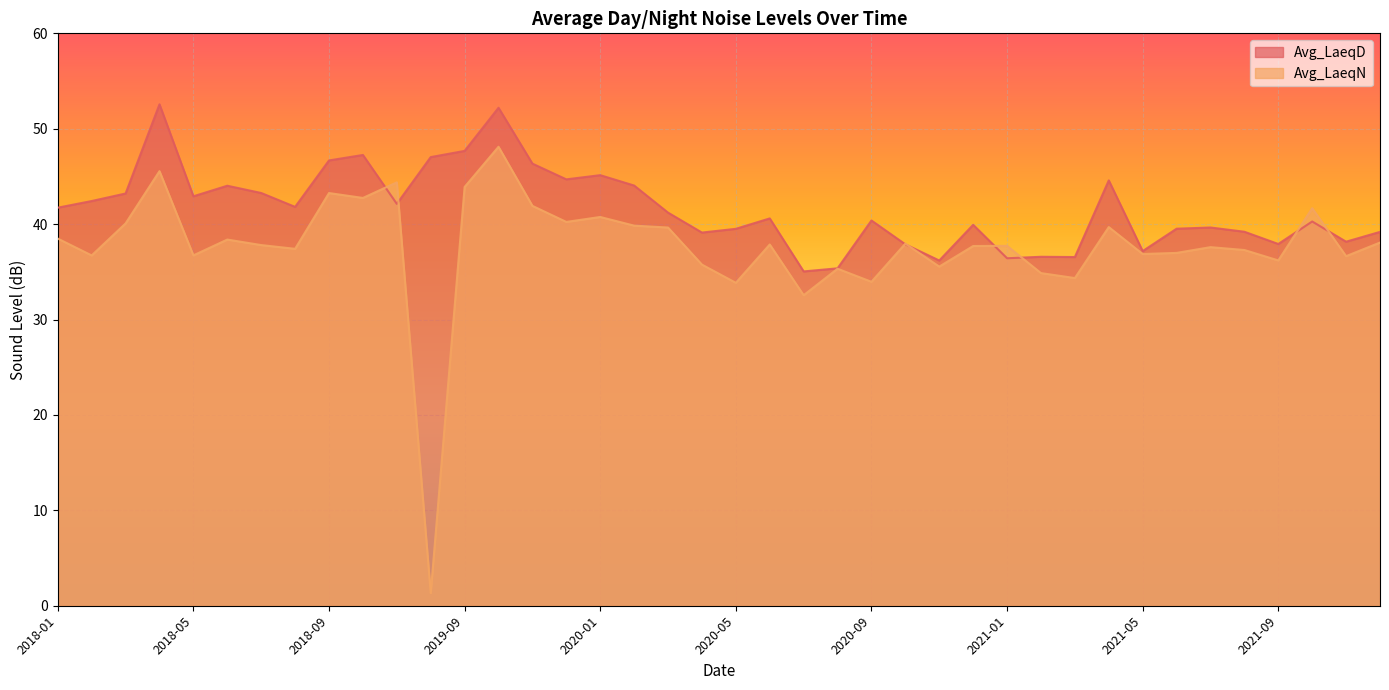

Between 2021-10 and 2020-08, which is larger?

2021-10